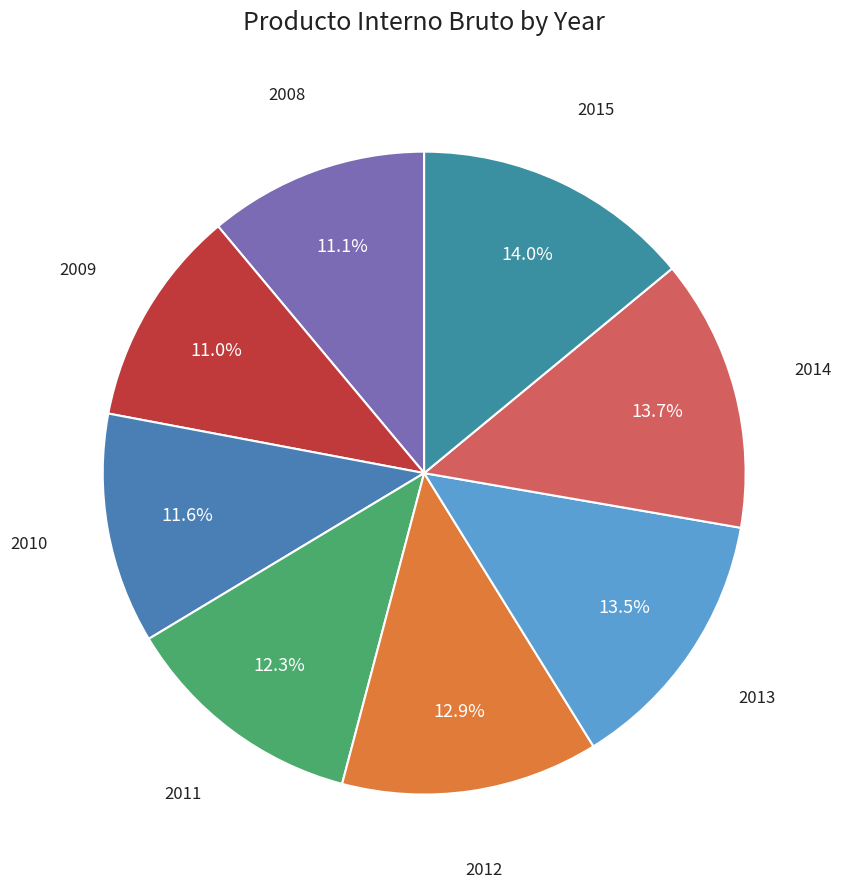

How many segments does this pie chart have?

8